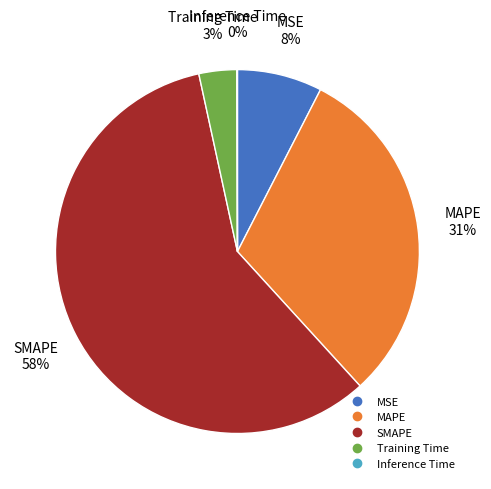

True or false: MAPE accounts for 31% of the total.

True